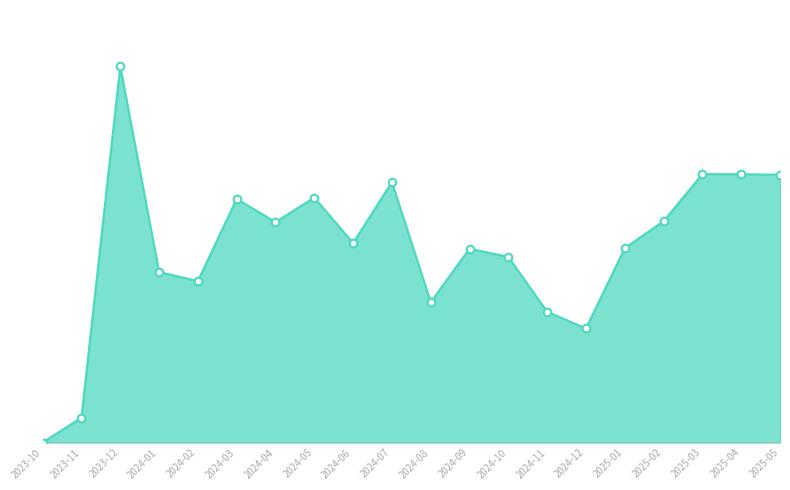

What is the change in value from 2023-10 to 2025-02?

+724115.5